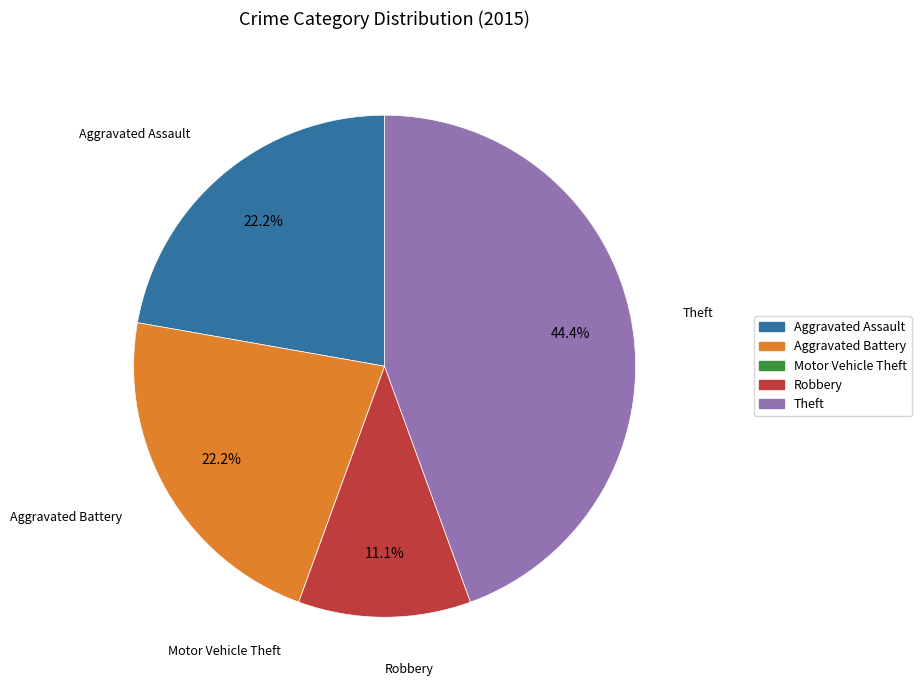

Do Aggravated Battery and Aggravated Assault together represent more than half of the pie?

No